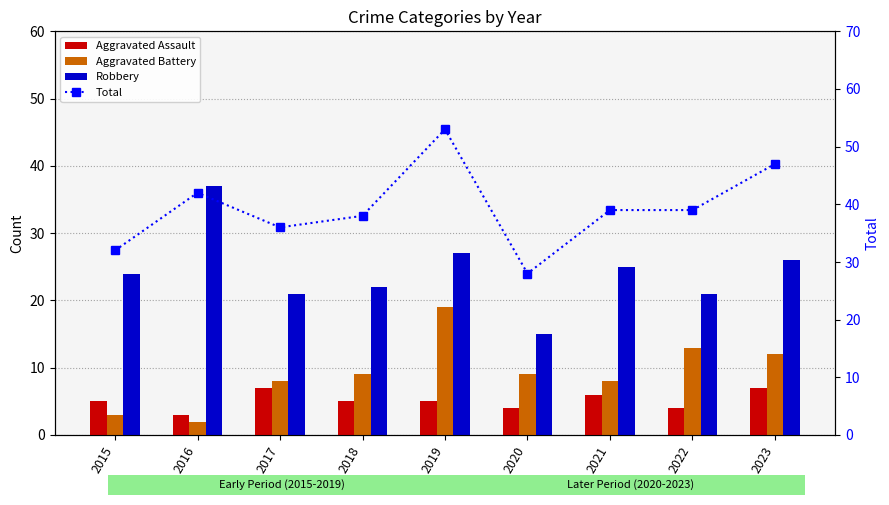

At how many categories does at least one series exceed 43?

2